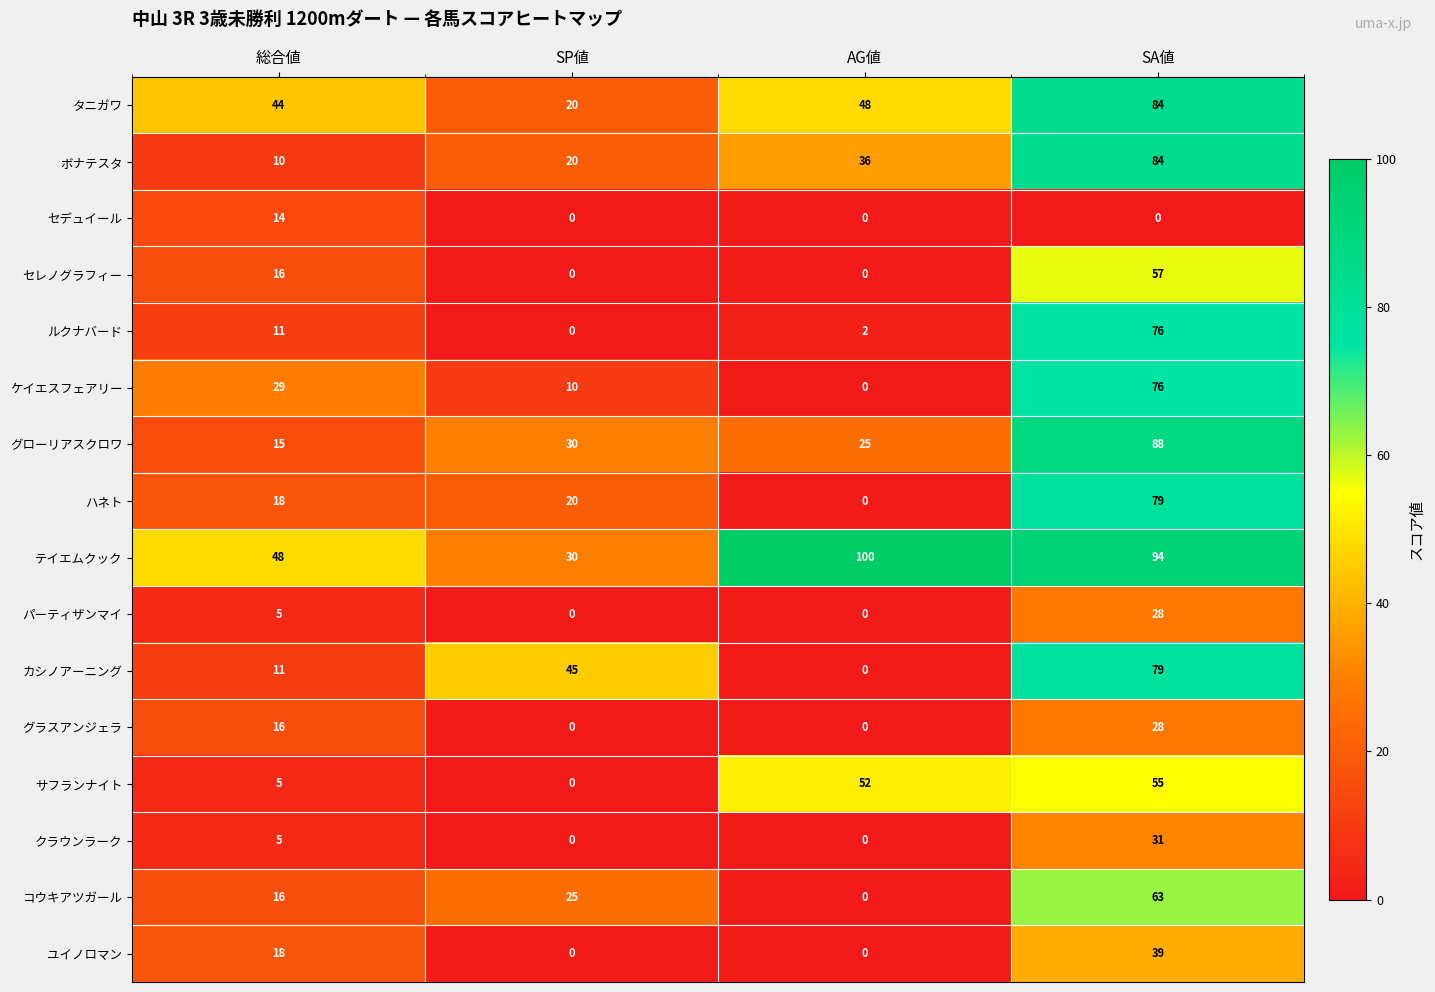

Rank the categories by コウキアツガール value from highest to lowest.

SA値, SP値, 総合値, AG値